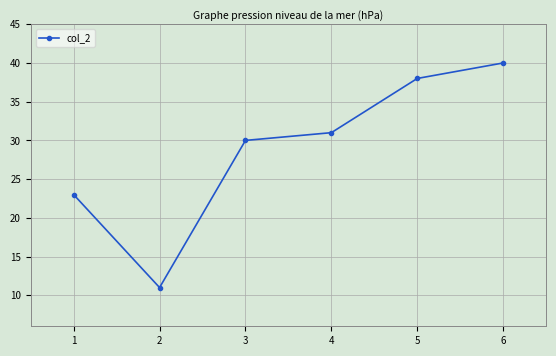

Is it true that the value at 4 is 31?

True